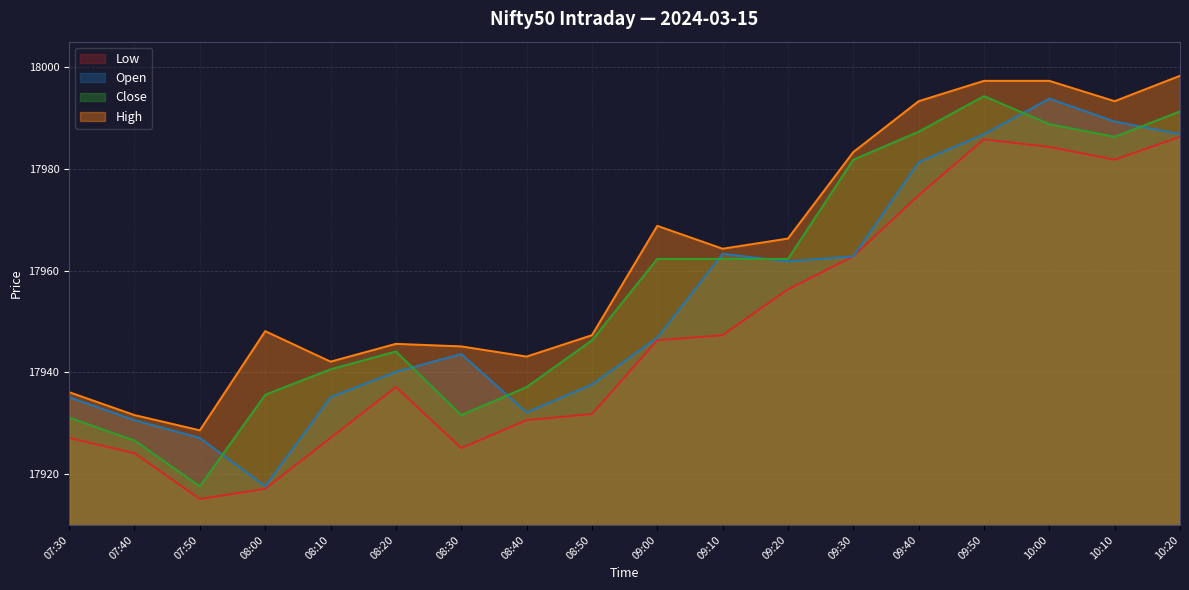

What is the difference between the maximum and minimum values in the Close series?

76.7